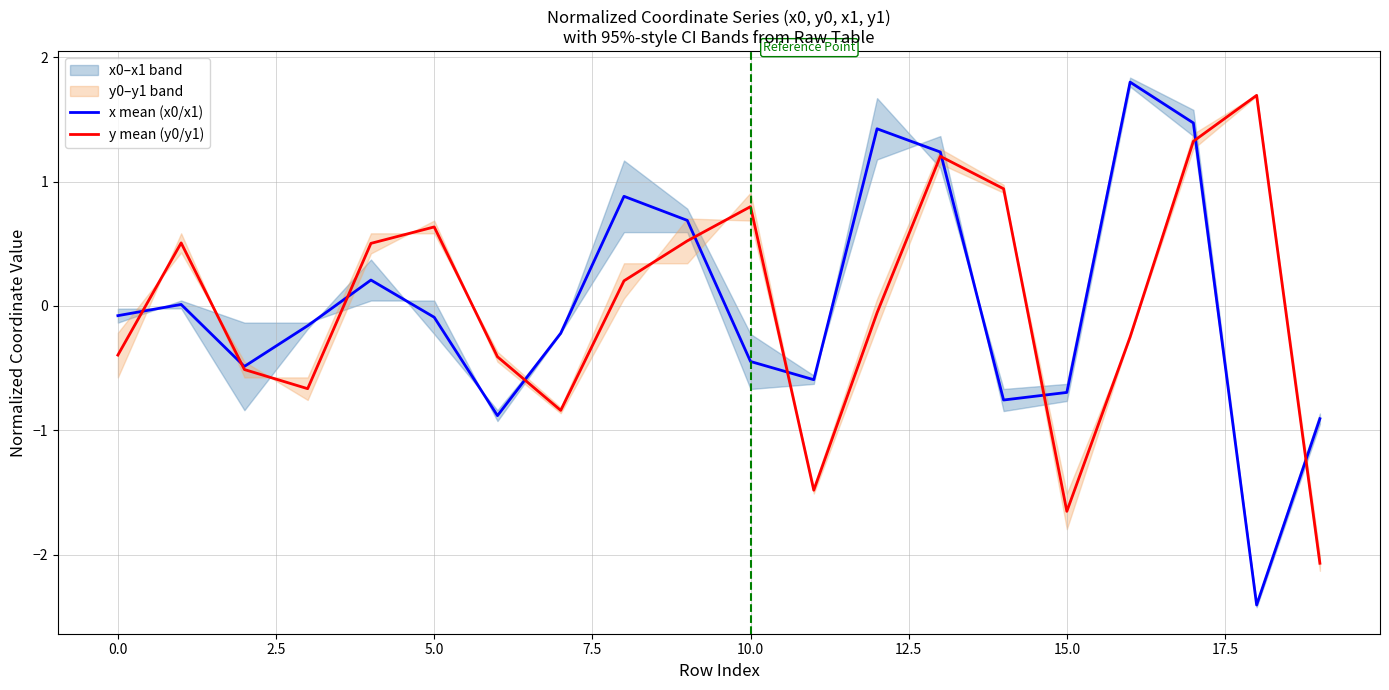

What is the value of the y mean (y0/y1) point at the 8th from the left?

-0.8